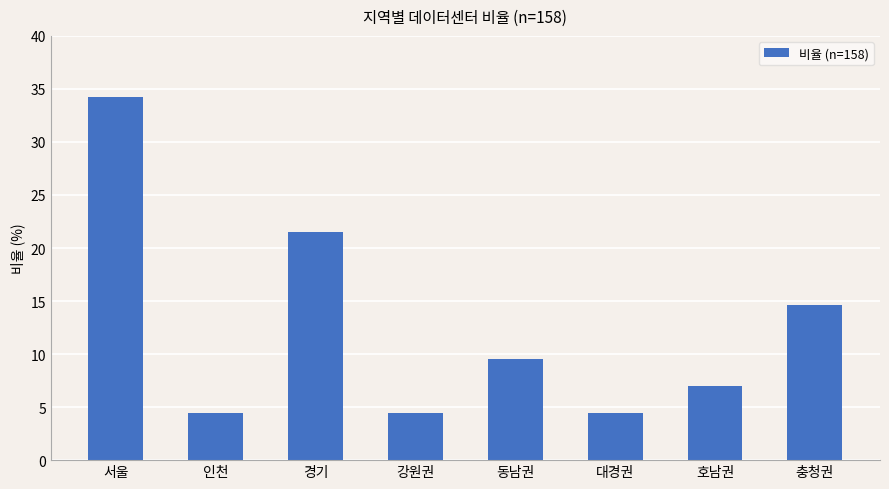

What position from the right is 동남권?

4